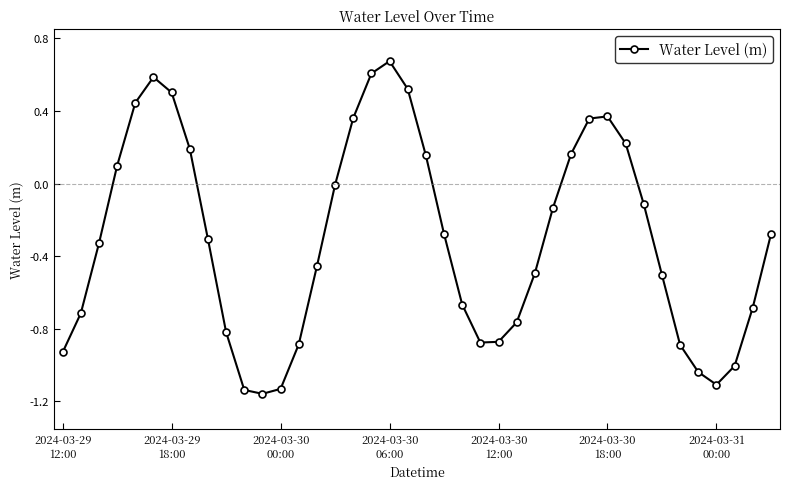

How many data points does each series have?

40